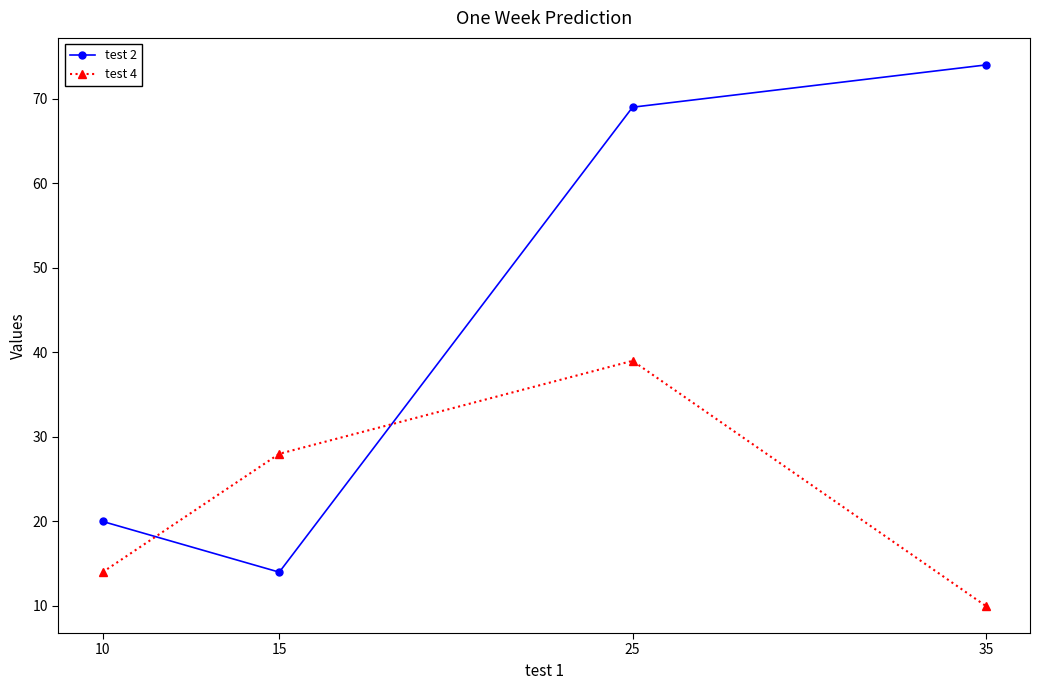

List the series in order of their peak value, lowest first.

test 4, test 2